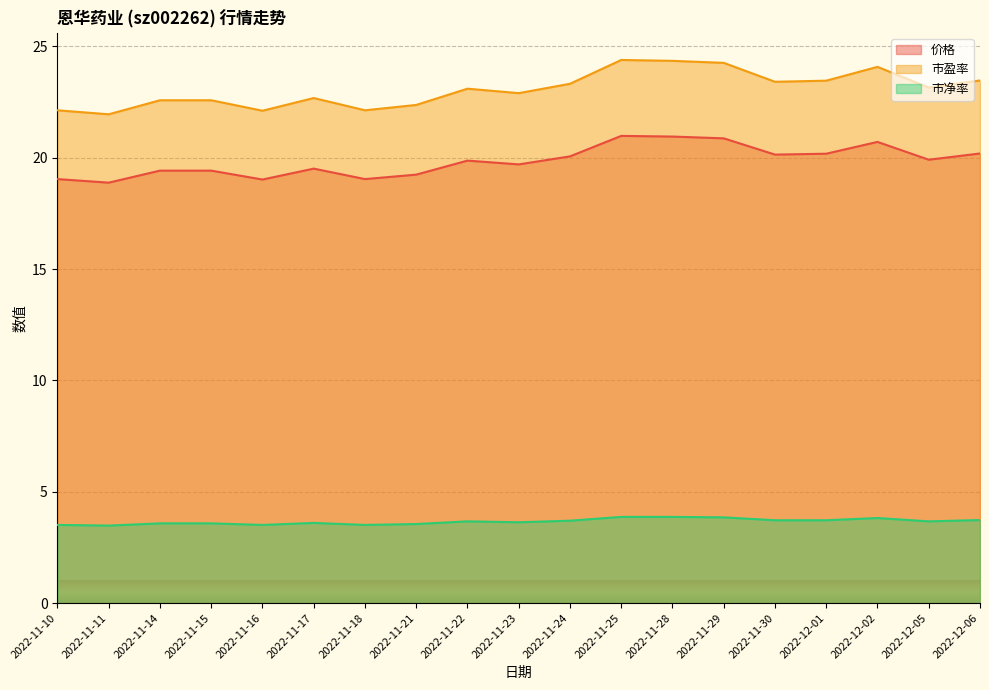

Which label corresponds to the smallest value in the chart?

2022-11-11